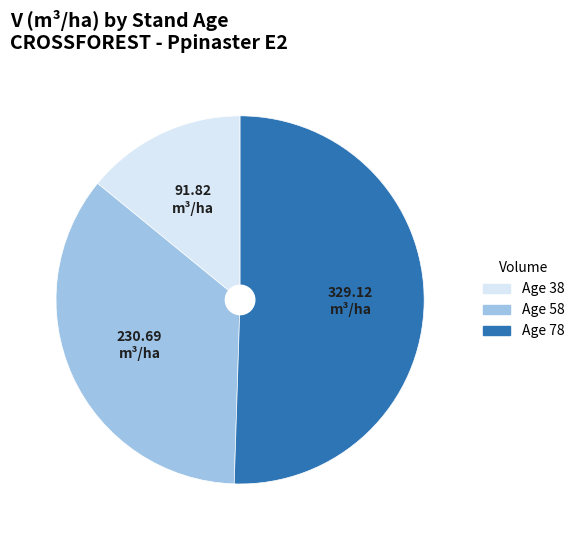

Combined, do Age 58 and Age 38 account for over 50%?

No